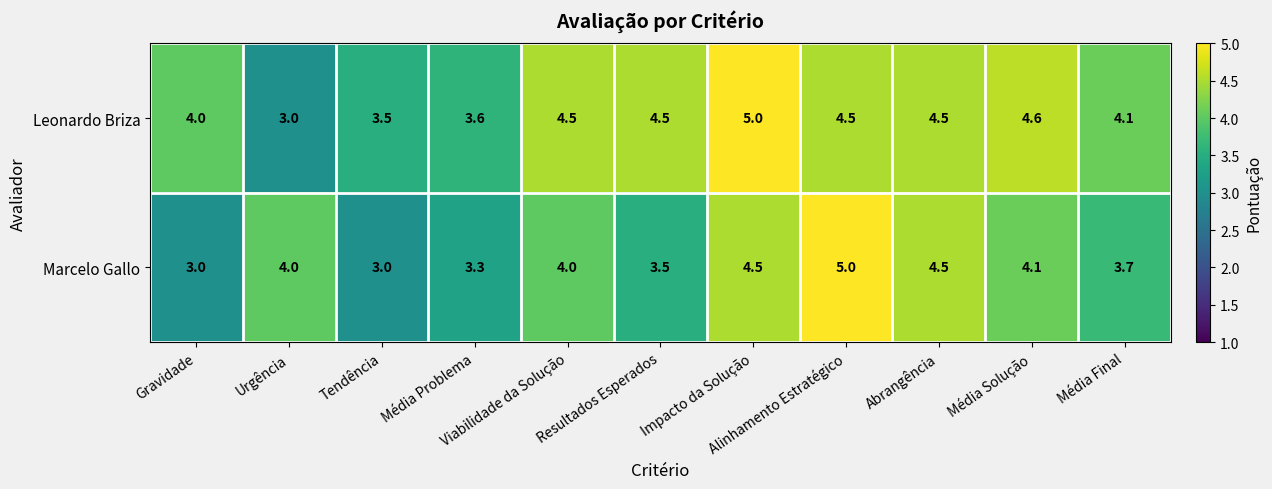

What is the greatest value displayed?

5.0